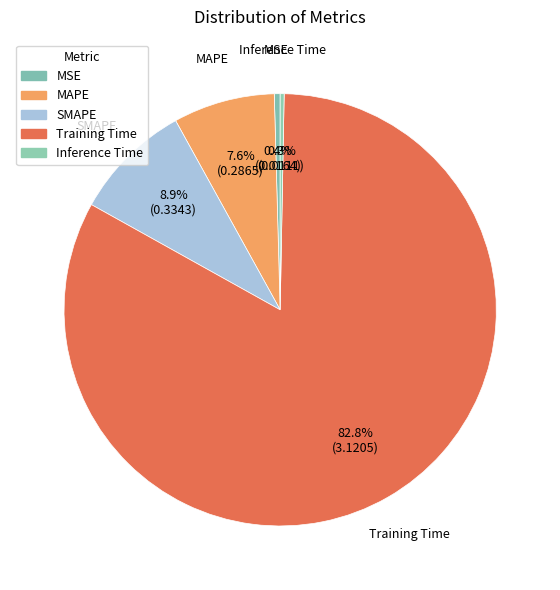

Combined, what portion of the pie is MAPE and Training Time?

90.4%